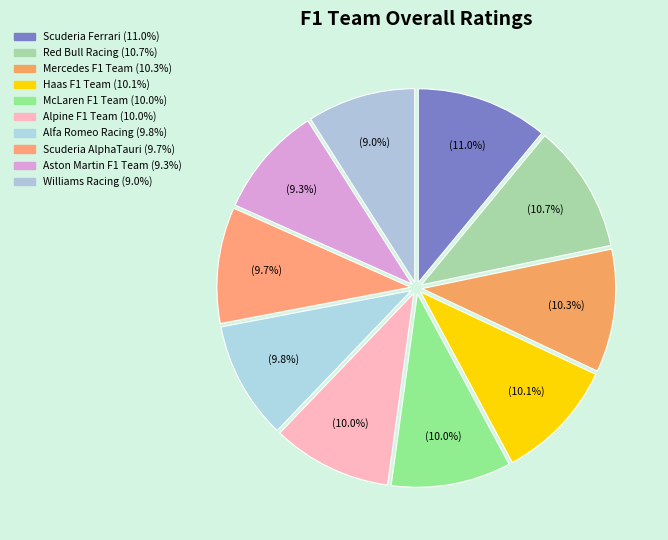

To the nearest percent, what is the difference between the largest and smallest slice percentages?

2%